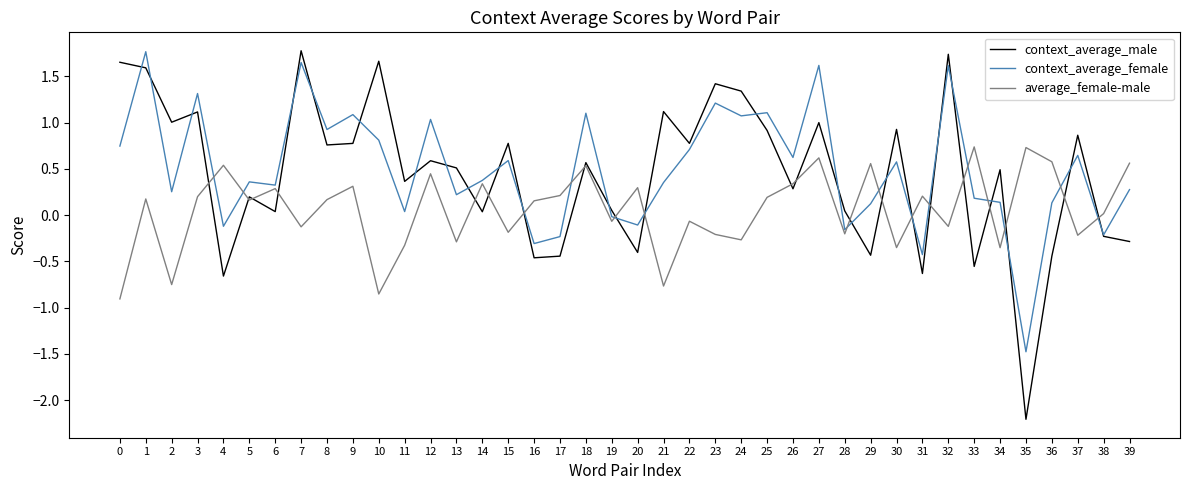

Between which two adjacent categories do average_female-male and context_average_male first intersect?

3 and 4